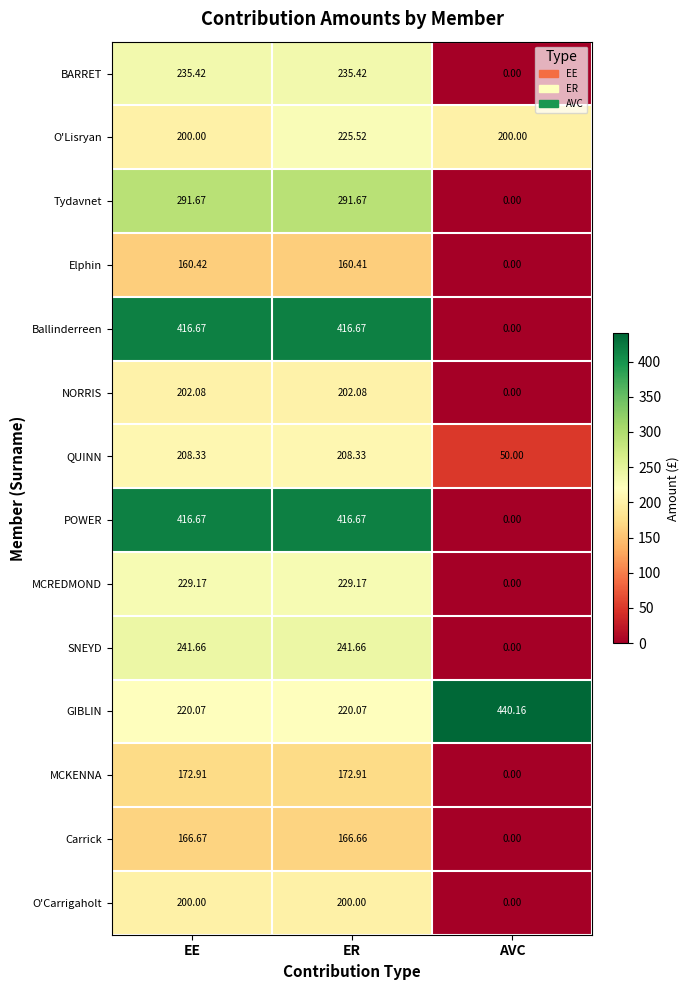

Which category has the highest value across all series?

AVC